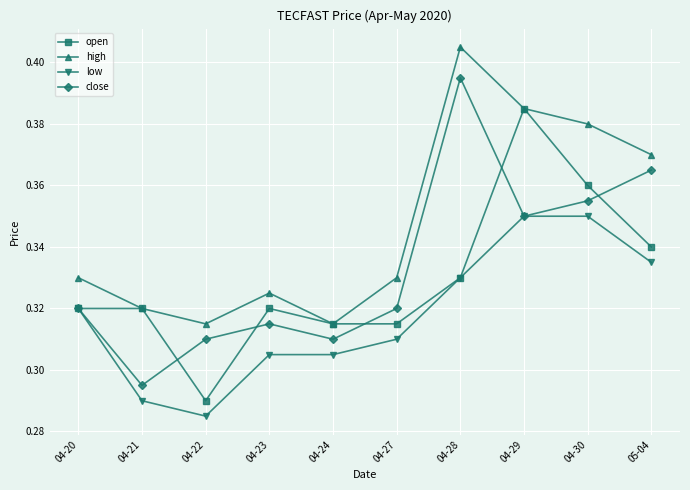

Is this an area chart (filled region under the line)?

No